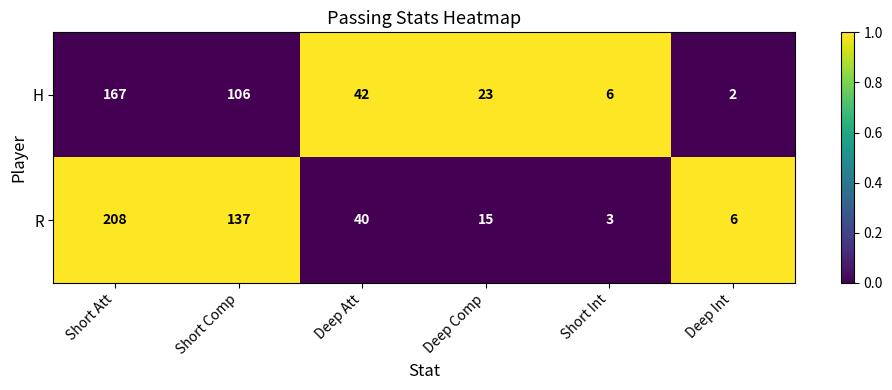

At which category is the sum across all series the highest?

Short Att